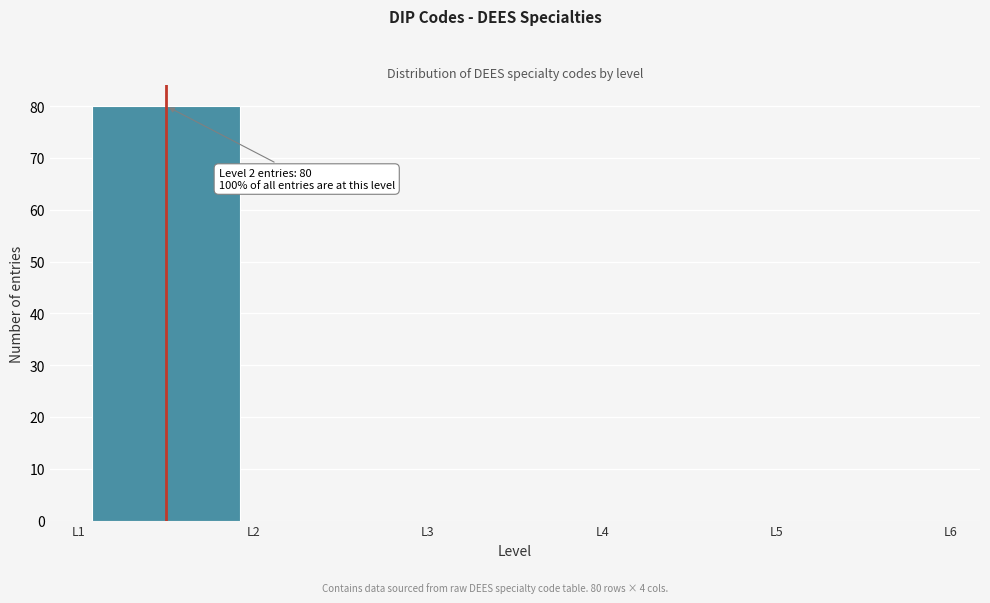

Over which range of the x-axis is the bar tallest?

1 to 2